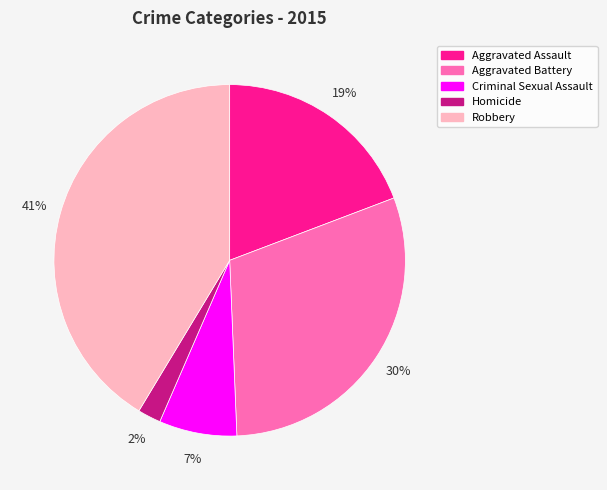

Do Aggravated Assault and Aggravated Battery together represent more than half of the pie?

No